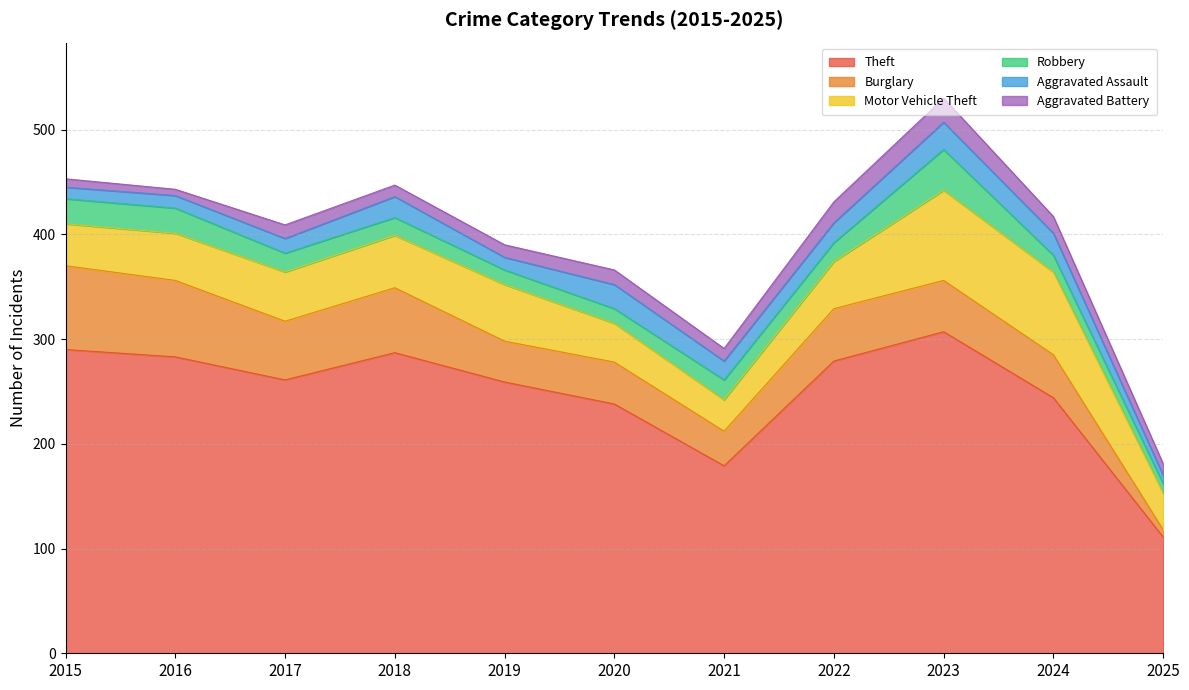

Is it true that Robbery equals 6 at 2025?

False